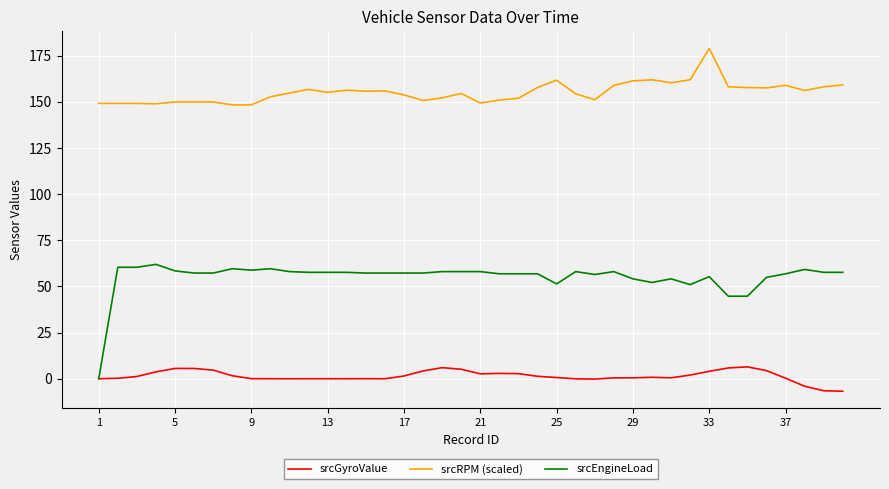

Which series has the widest spread of values?

srcEngineLoad